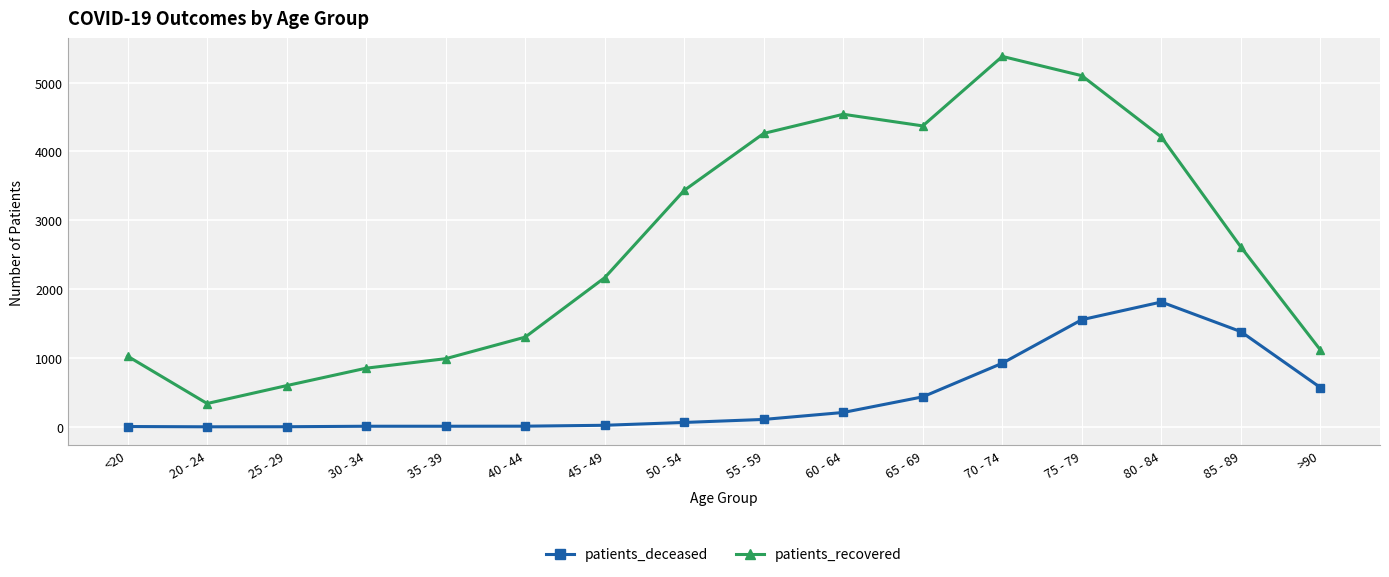

The value of patients_recovered at 75 - 79 is 1085. True or false?

False